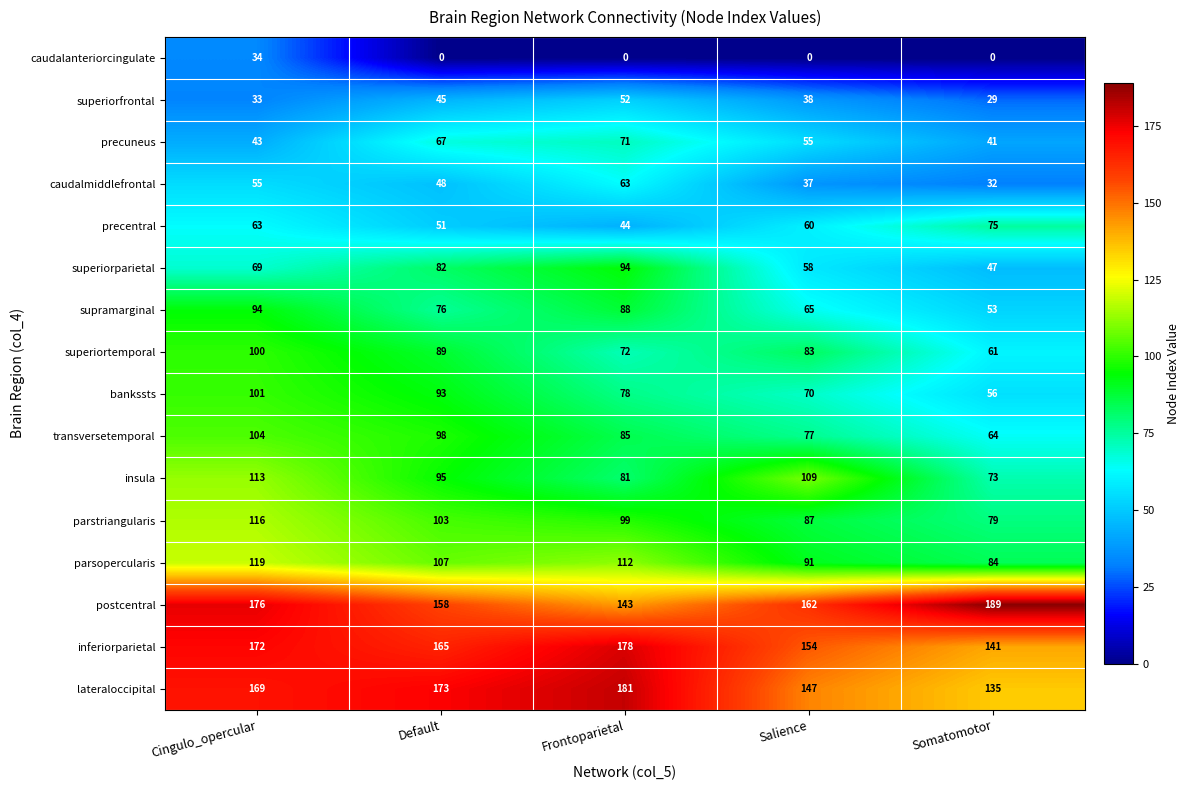

Which series has the widest spread of values?

superiorparietal